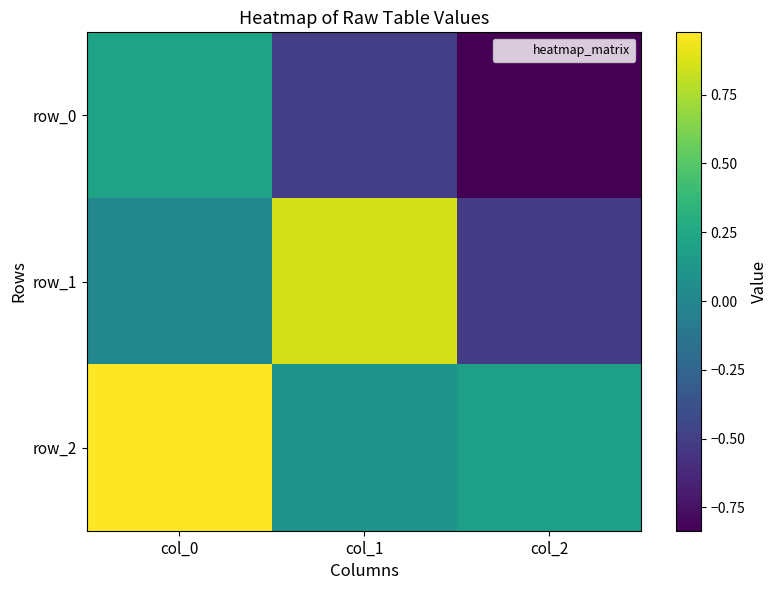

At which category is the sum across all series the highest?

col_0